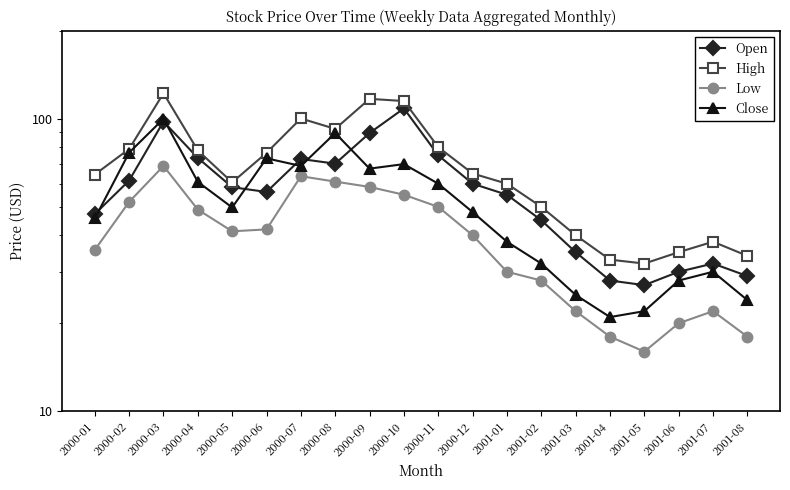

Rank the series by their average value, from lowest to highest.

Low, Close, Open, High